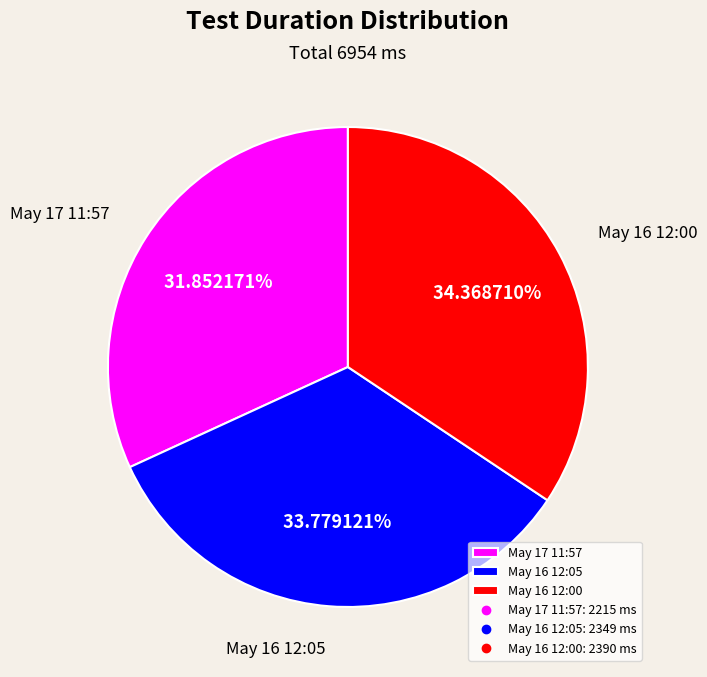

Between May 16 12:00 and May 16 12:05, which is larger?

May 16 12:00